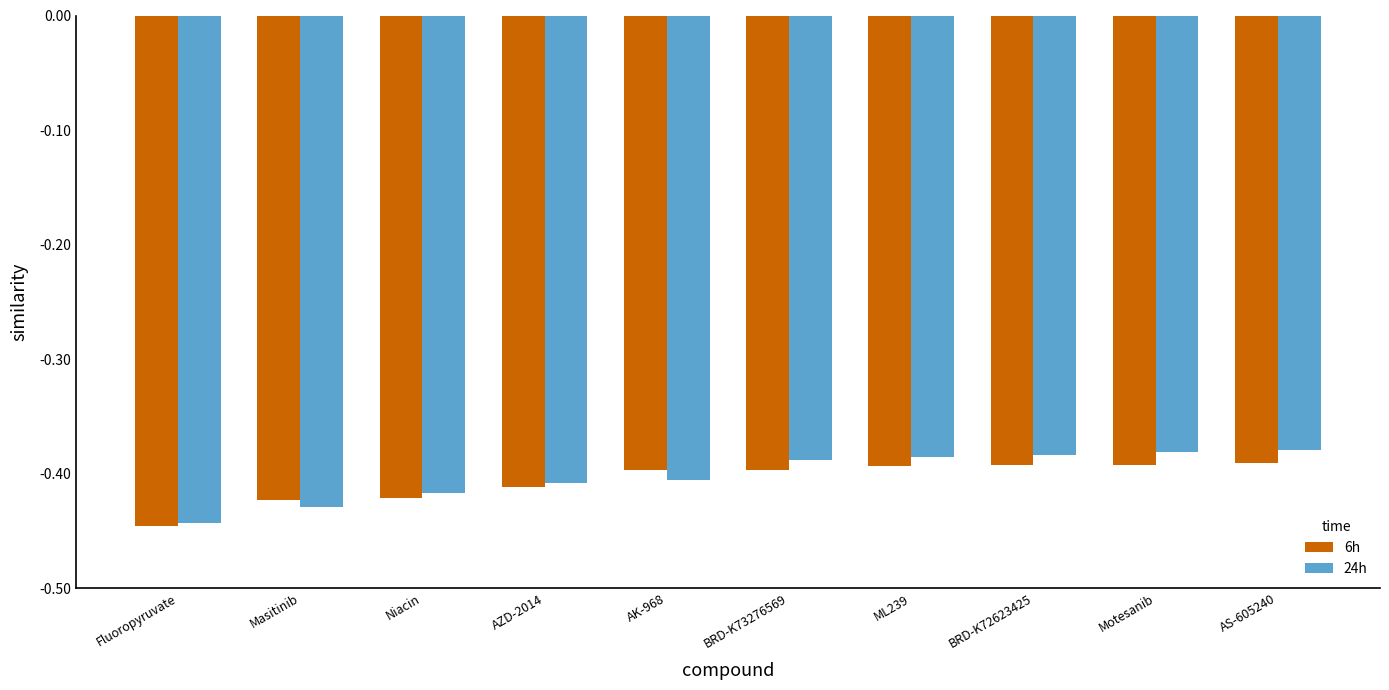

The 24h series shows -0.4 at Fluoropyruvate. True or false?

True